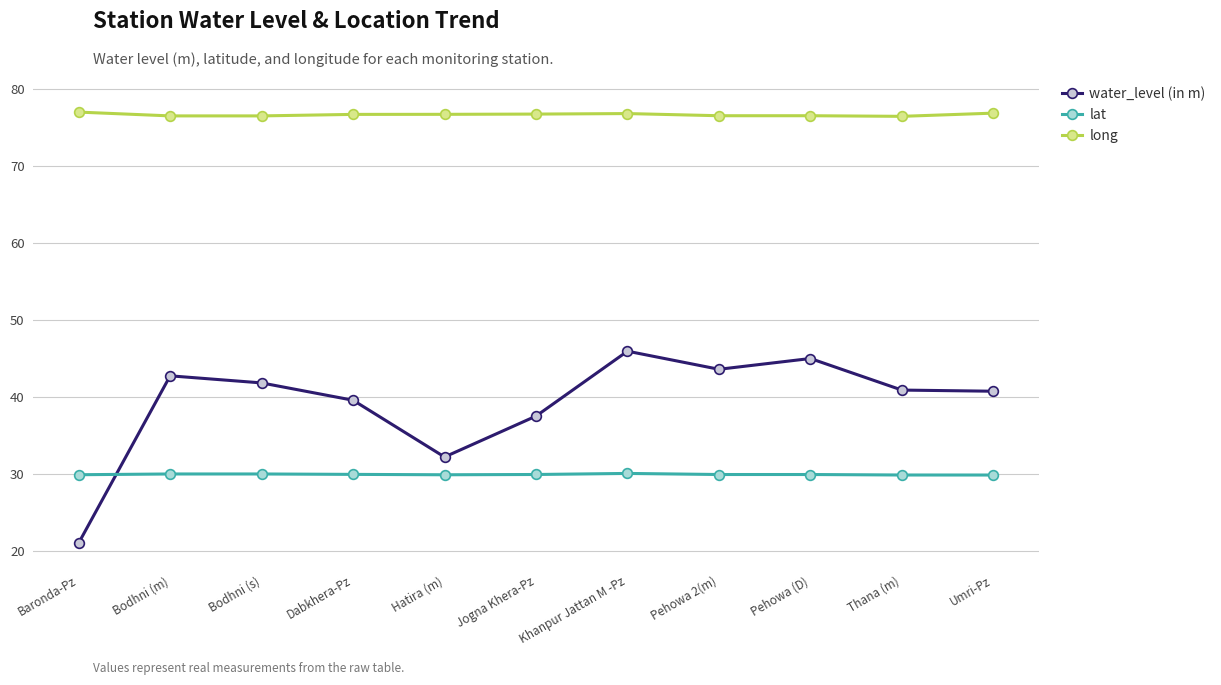

What is the value of the lat point at the 11th from the left?

29.9